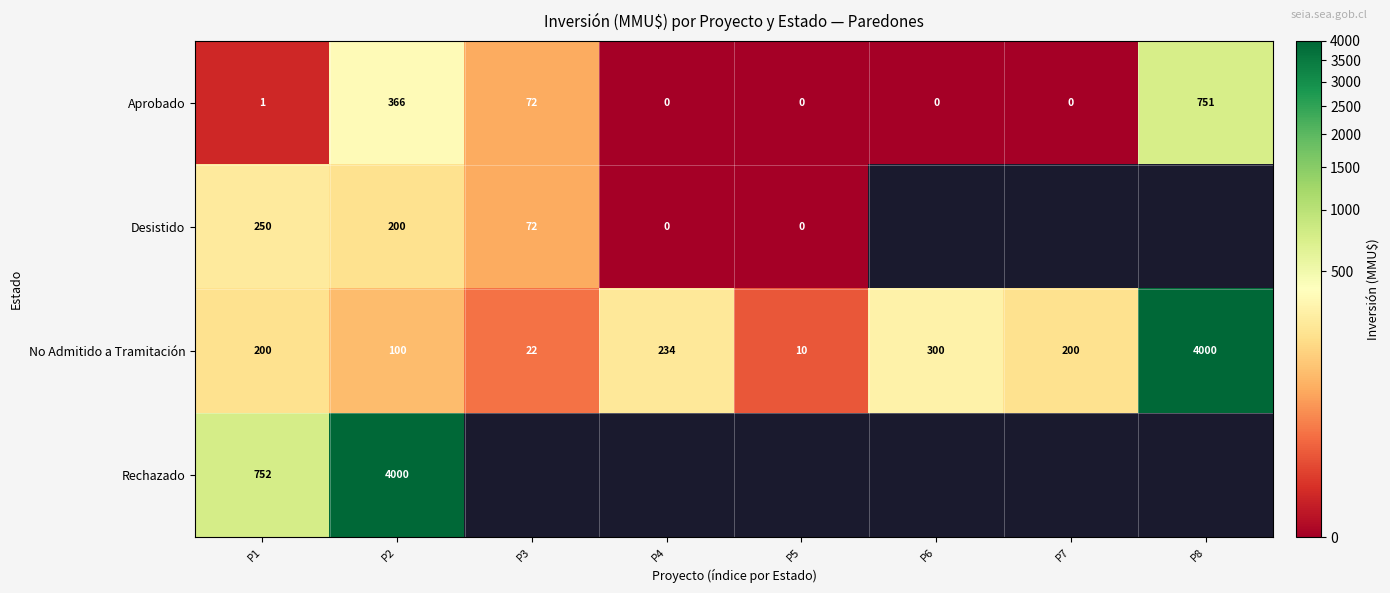

The No Admitido a Tramitación series shows 234 at P4. True or false?

True